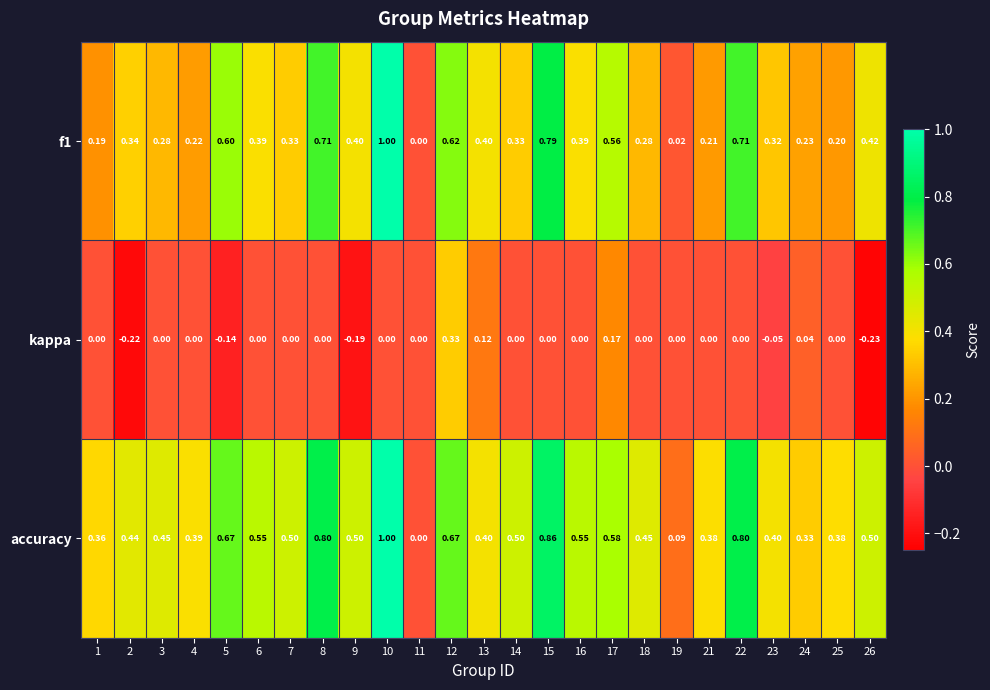

Is the value of accuracy at 13 greater than the value of kappa at 18?

Yes